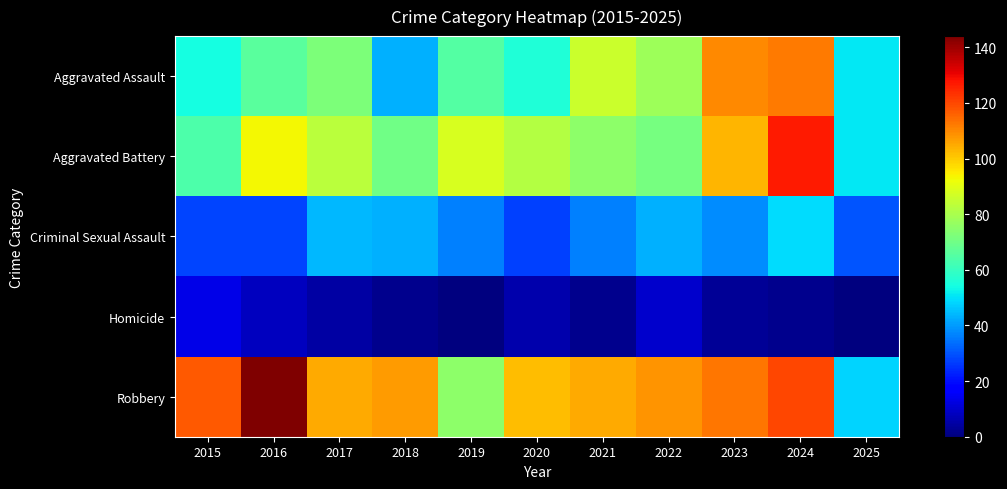

Between 2020 and 2022, which series saw the biggest shift?

Aggravated Assault